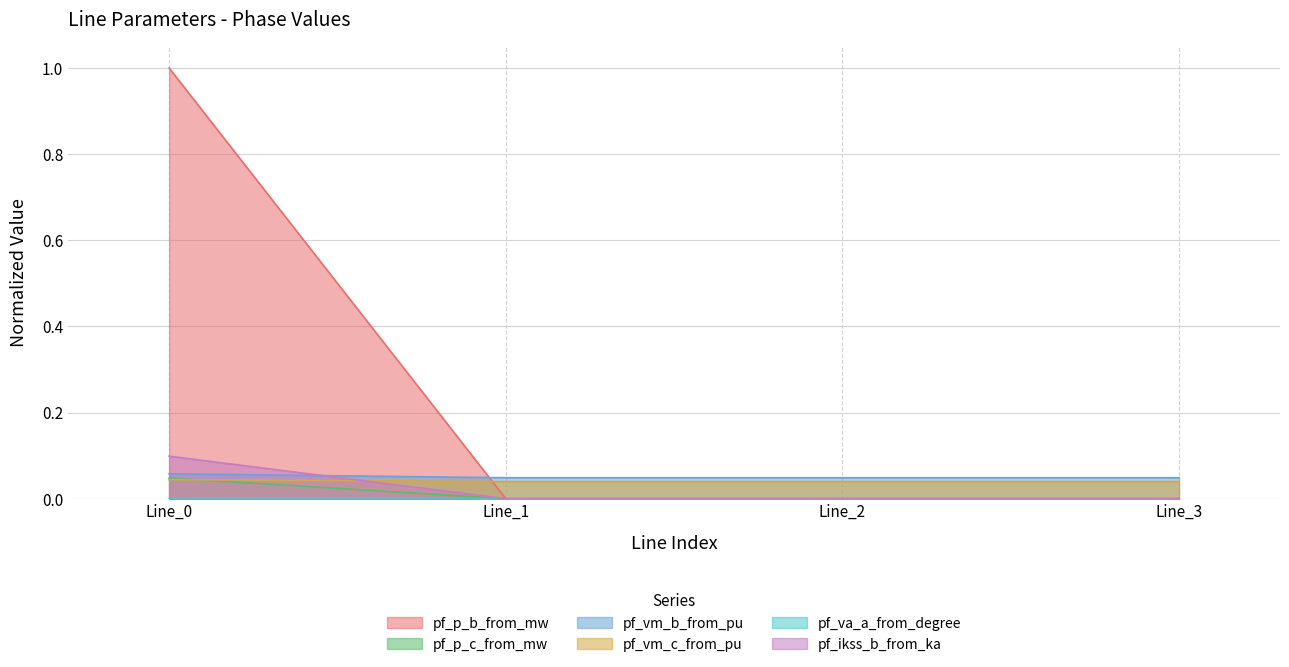

How many intersections are there between pf_vm_c_from_pu and pf_p_b_from_mw?

1